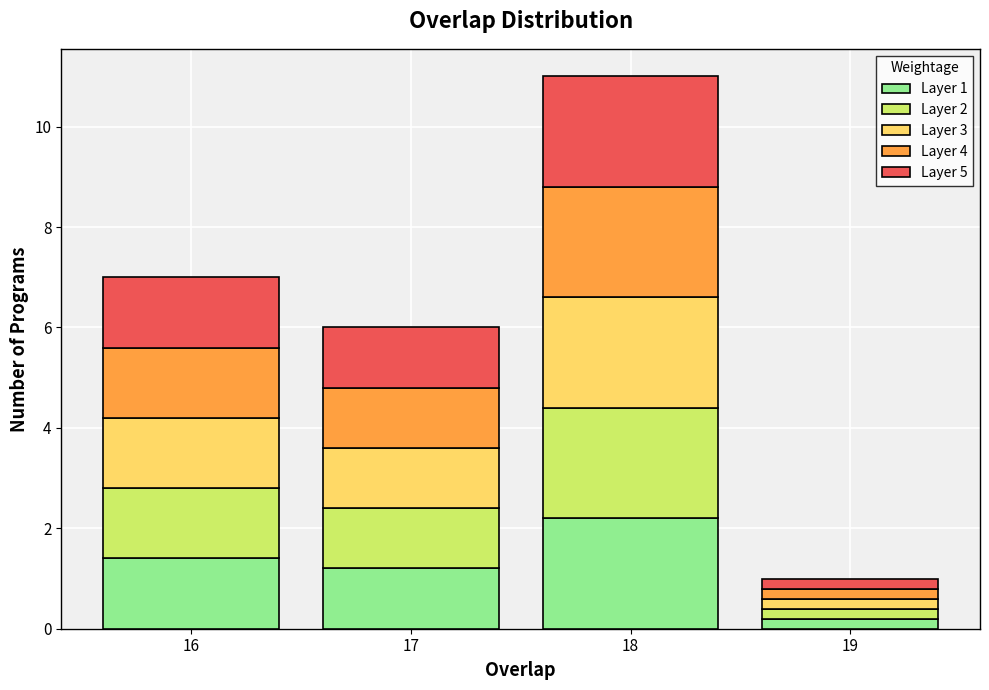

Reading left to right, transcribe the values for Layer 1.

16=1.4	17=1.2	18=2.2	19=0.2